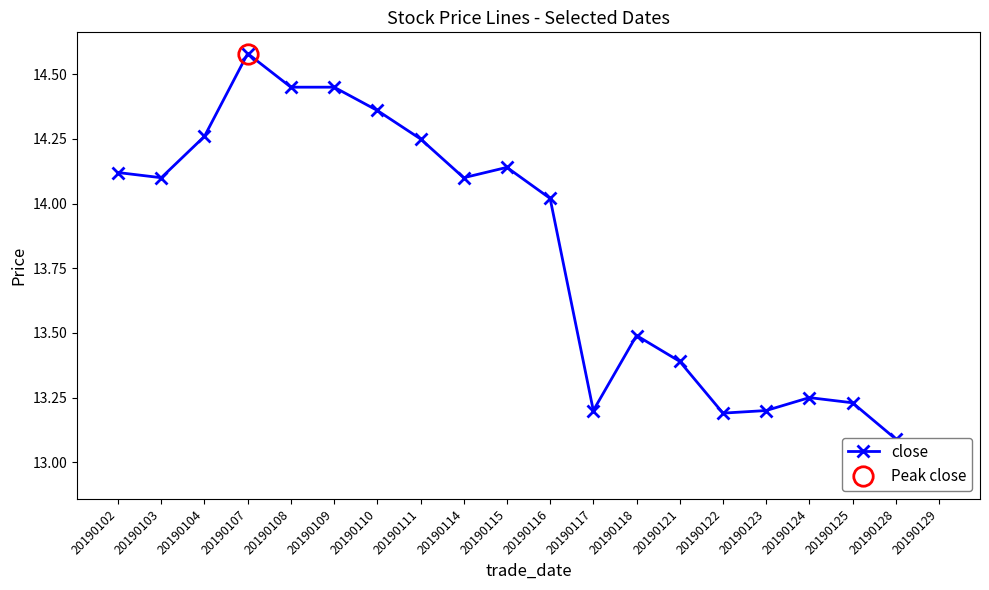

Reading left to right, what are all the values shown in this chart?

14.1	14.1	14.3	14.6	14.4	14.4	14.4	14.2	14.1	14.1	14.0	13.2	13.5	13.4	13.2	13.2	13.2	13.2	13.1	12.9